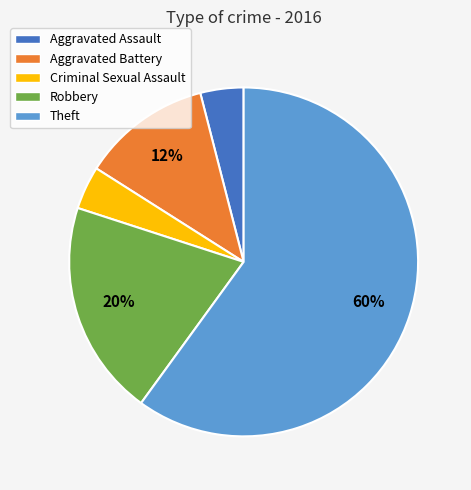

Does Theft represent more than half of the total?

Yes